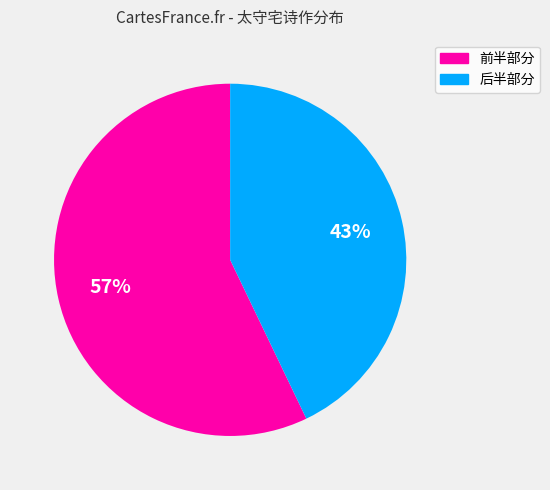

Is there a majority slice in this chart?

Yes